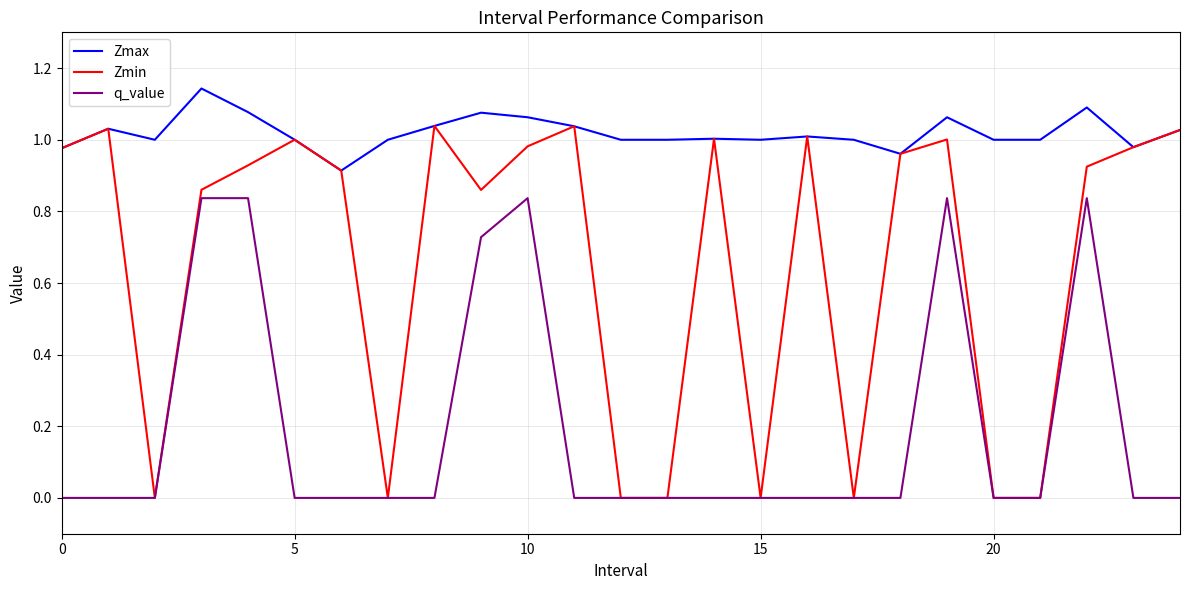

Which series has the largest total across all categories?

Zmax